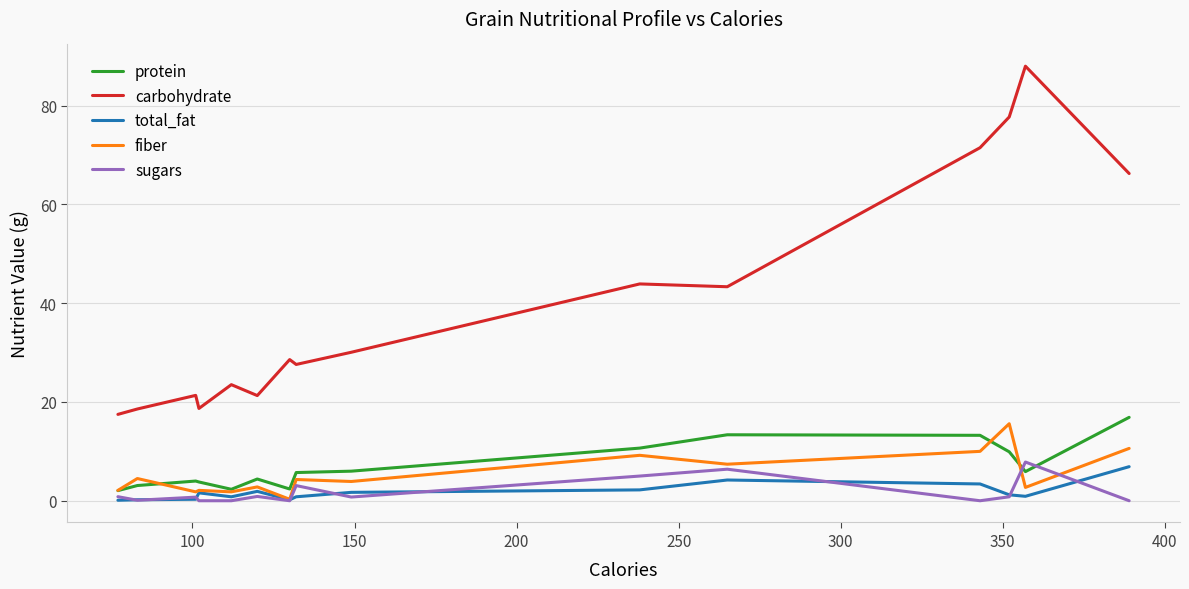

Which series has the largest range (max minus min)?

carbohydrate